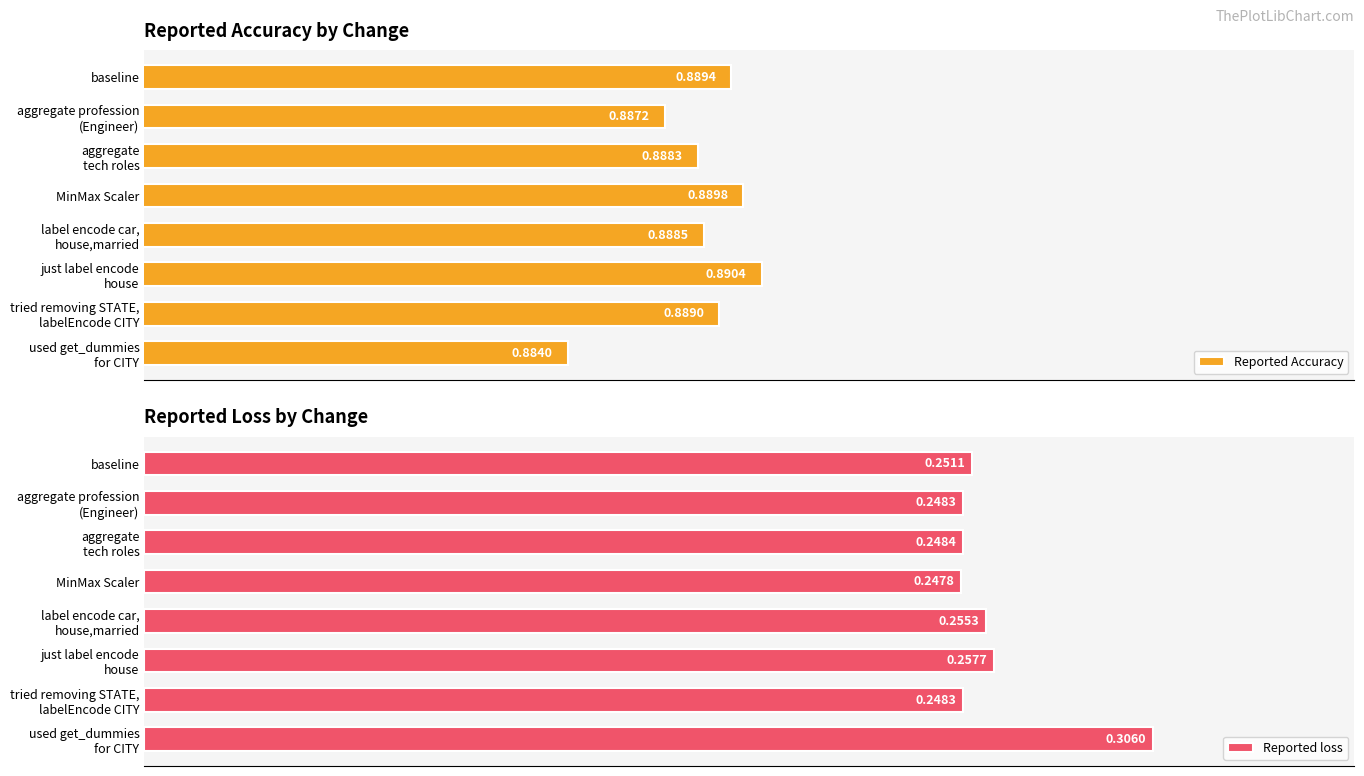

Which series has the widest spread of values?

Reported loss